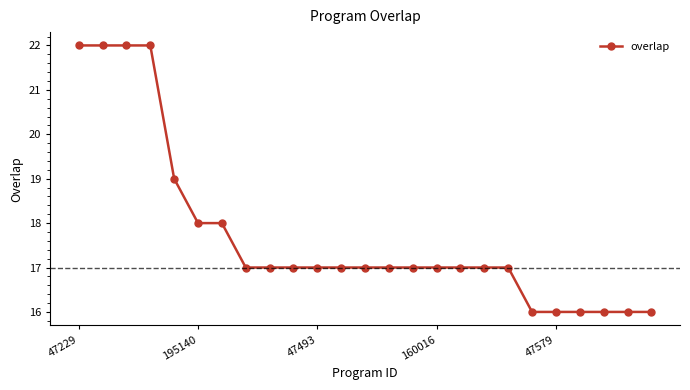

What is the sum of all values?

443